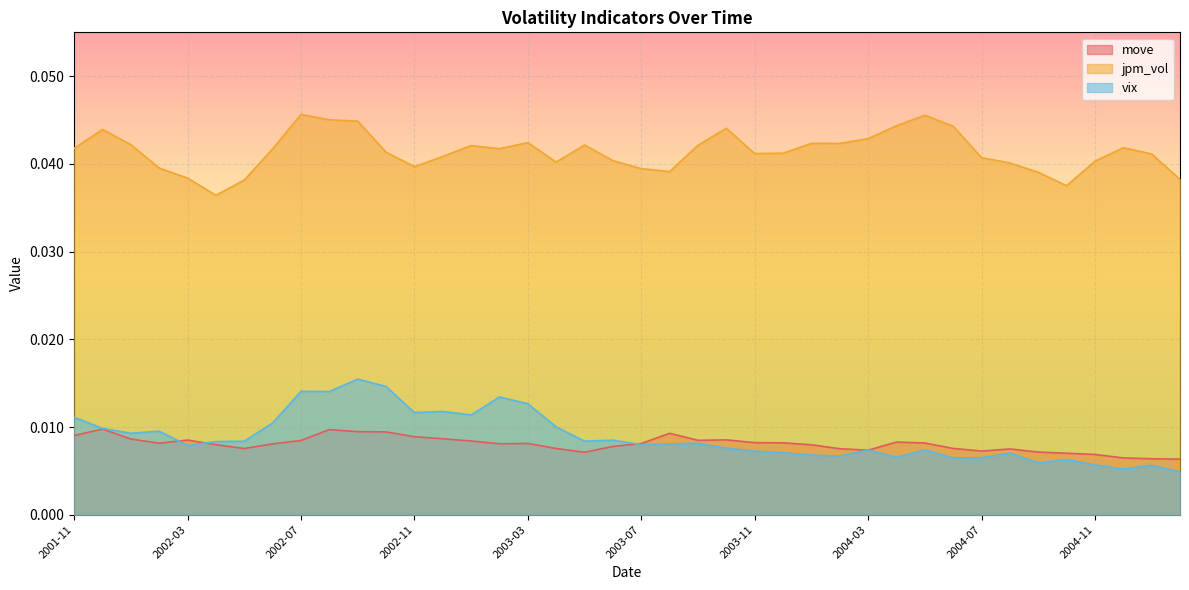

At which label is move closest to 0?

2005-02